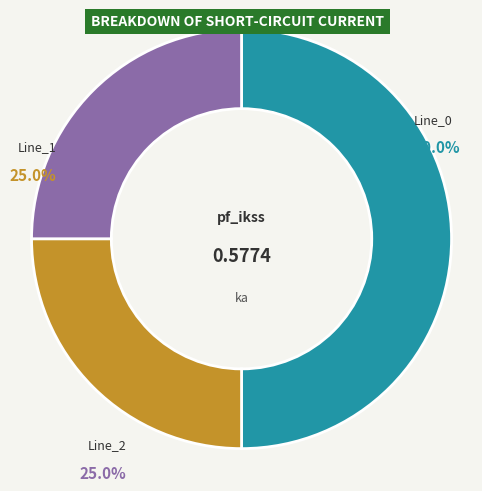

To the nearest percent, what percentage of the pie is Line_2?

25%